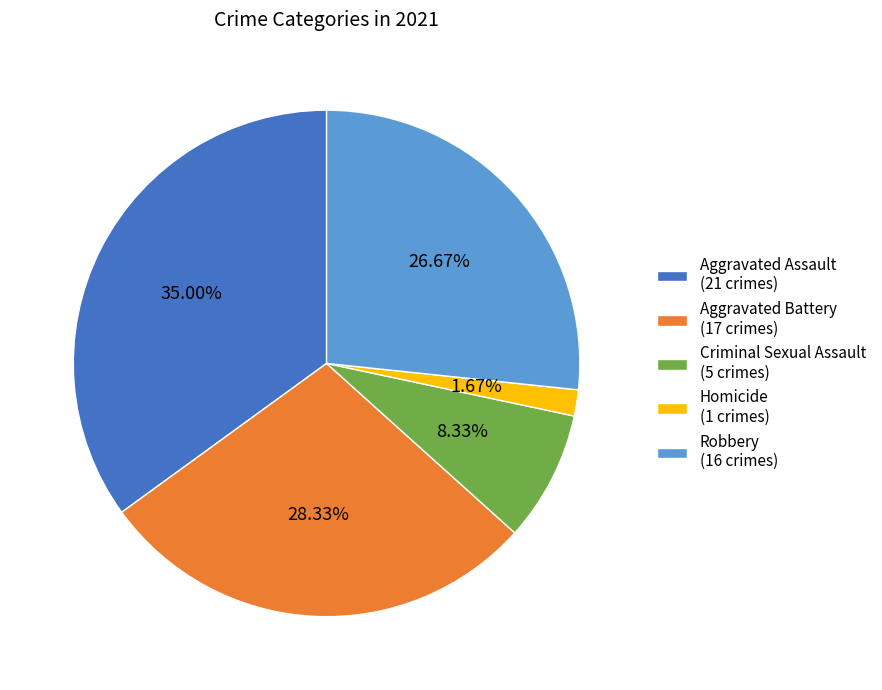

Is there any slice that represents more than half of the pie?

No